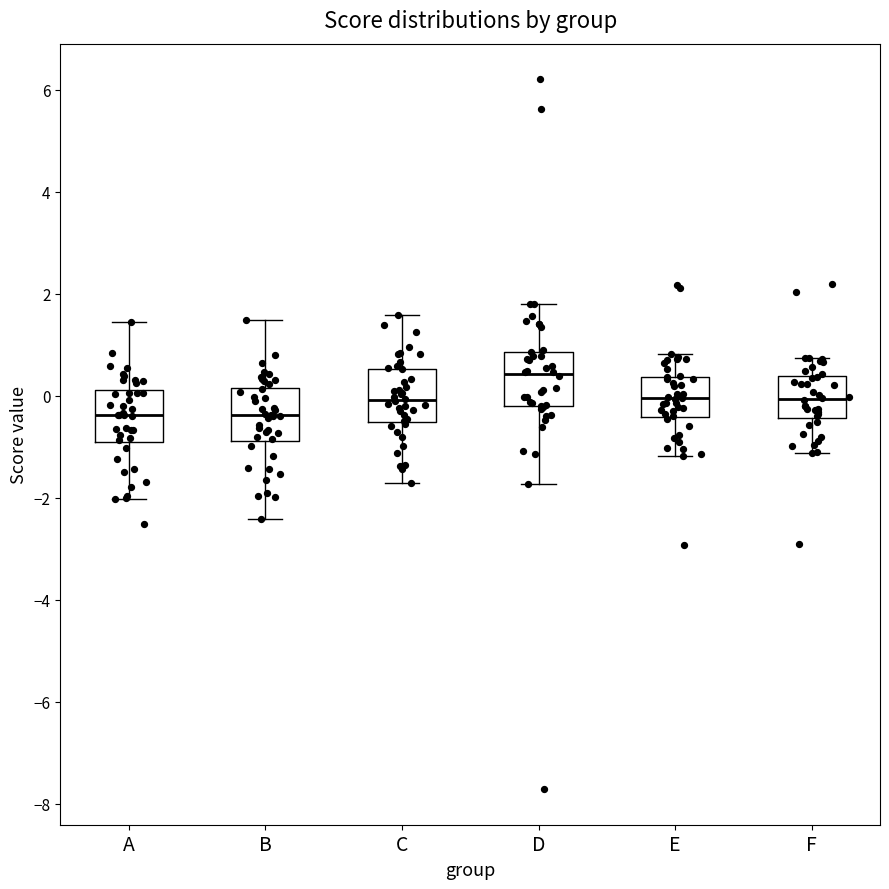

Reading left to right, read every box against the y-axis: the position of its median line, the range the box covers, and the ends of its whiskers. The values are not printed on the chart, so give them approximately, as read against the axis.

A: median -0.4, box -0.8 to 0.2, whiskers -2.0 to 1.4
B: median -0.4, box -0.8 to 0.2, whiskers -2.4 to 1.4
C: median 0.0, box -0.6 to 0.6, whiskers -1.8 to 1.6
D: median 0.4, box -0.2 to 0.8, whiskers -1.8 to 1.8
E: median 0.0, box -0.4 to 0.4, whiskers -1.2 to 0.8
F: median 0.0, box -0.4 to 0.4, whiskers -1.2 to 0.8